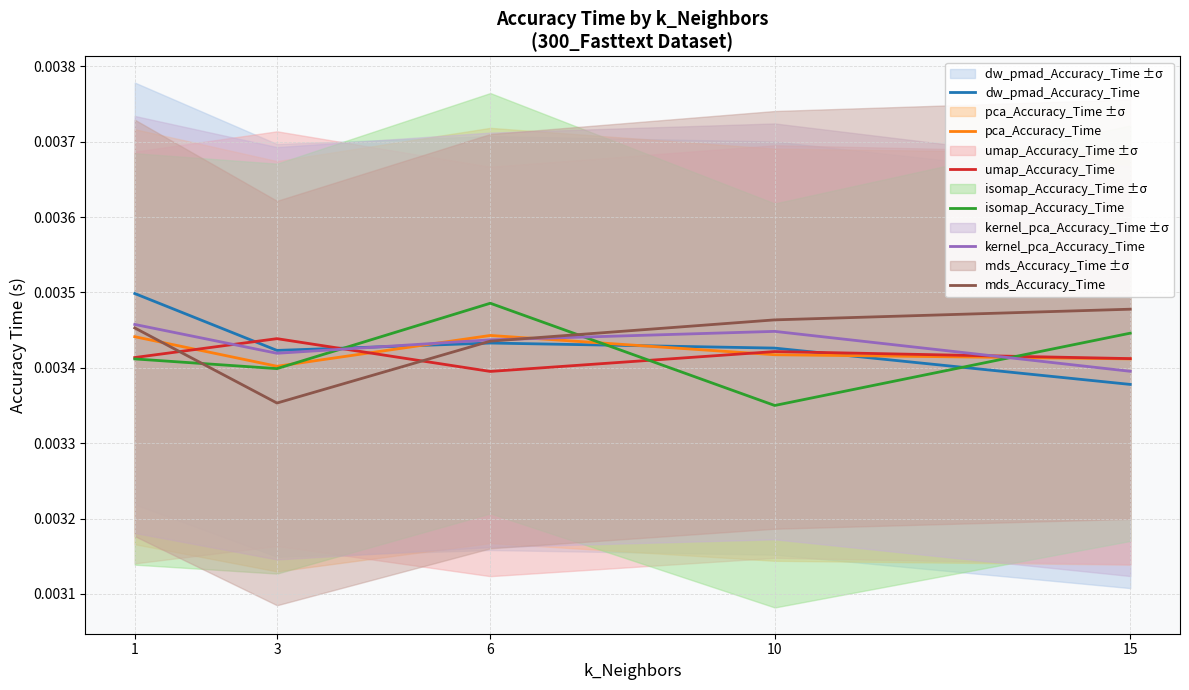

How many kernel_pca_Accuracy_Time values are between 0 and 1?

5